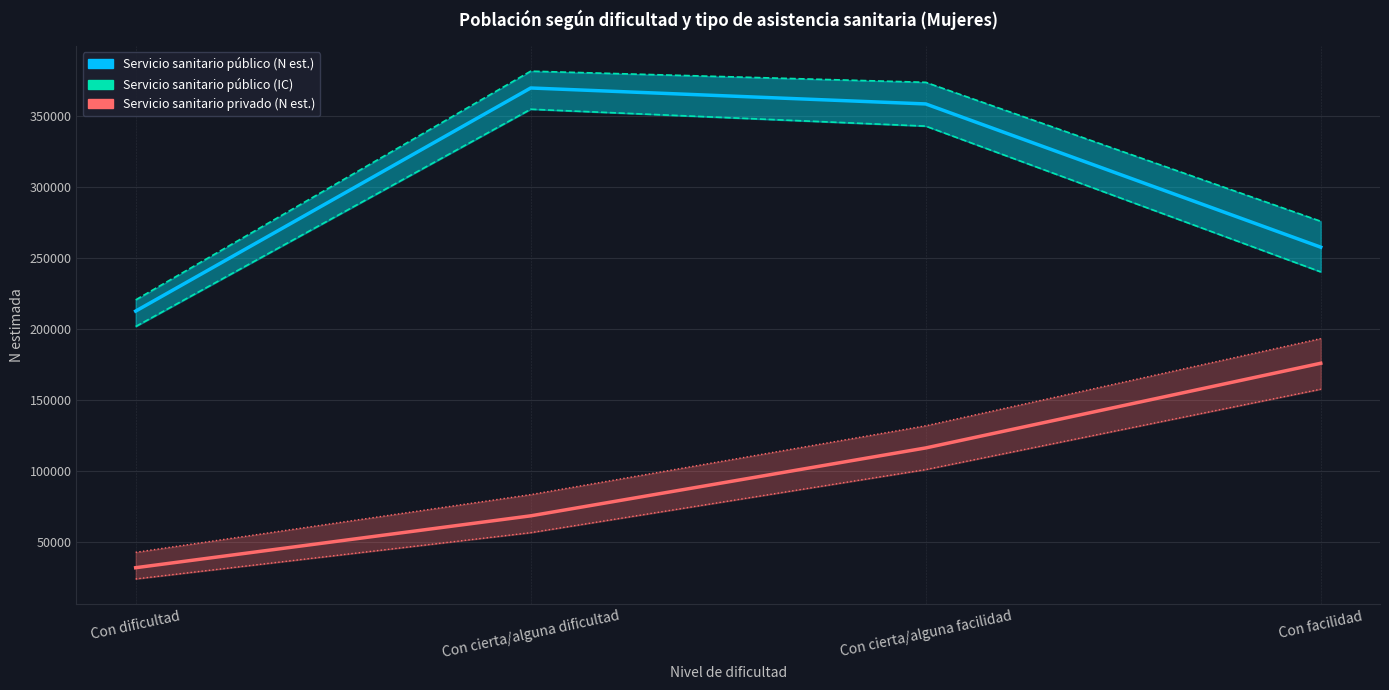

What is the label of the 4th point from the right?

Con dificultad